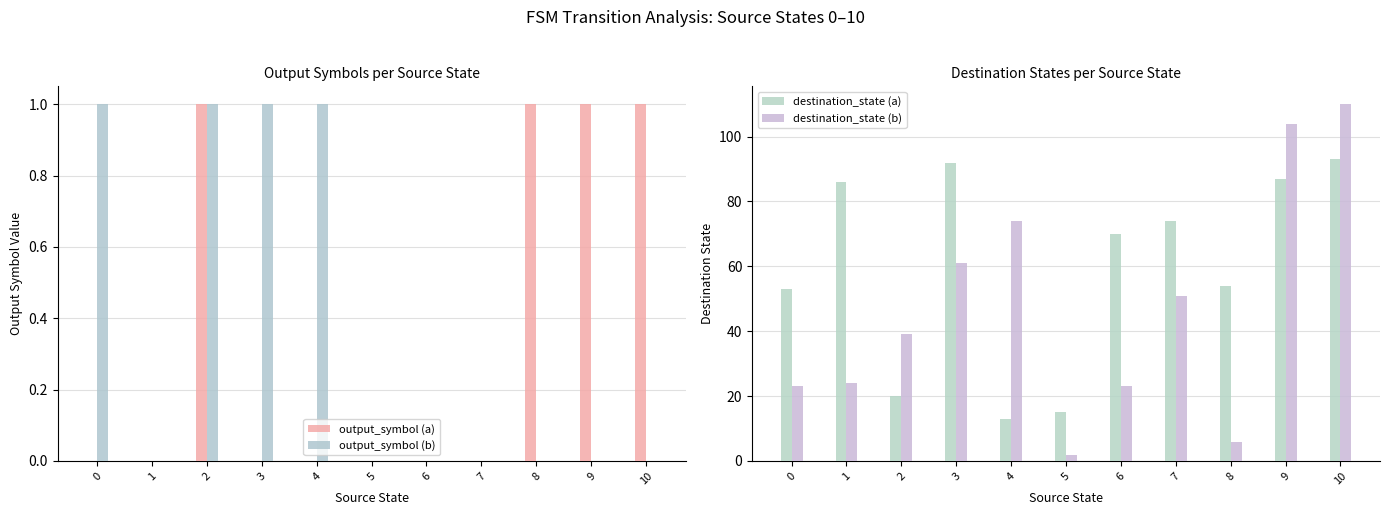

What is the difference between the second highest and minimum values in the destination_state (a) series?

79